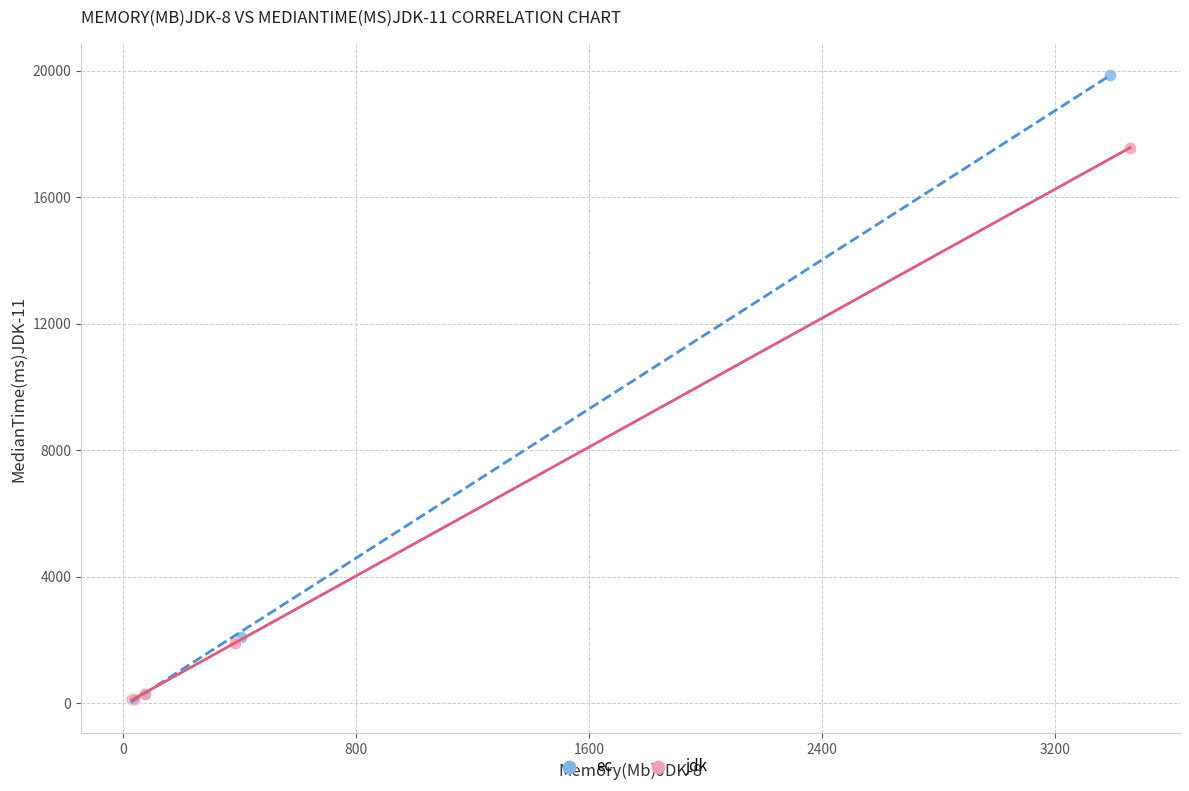

Which series has the widest spread of Y values?

ec